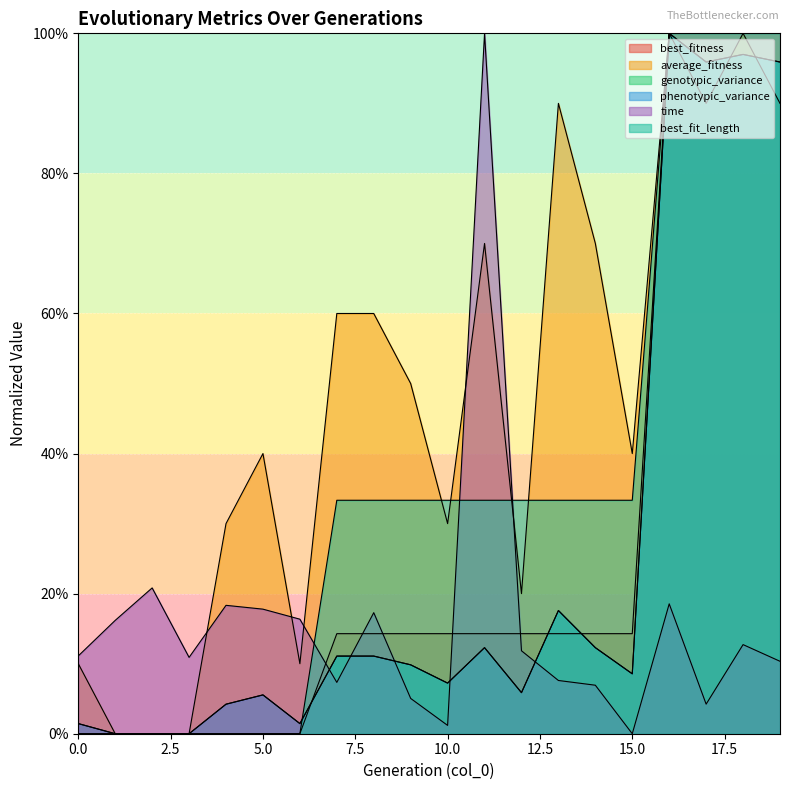

Which series has the widest spread of values?

best_fitness